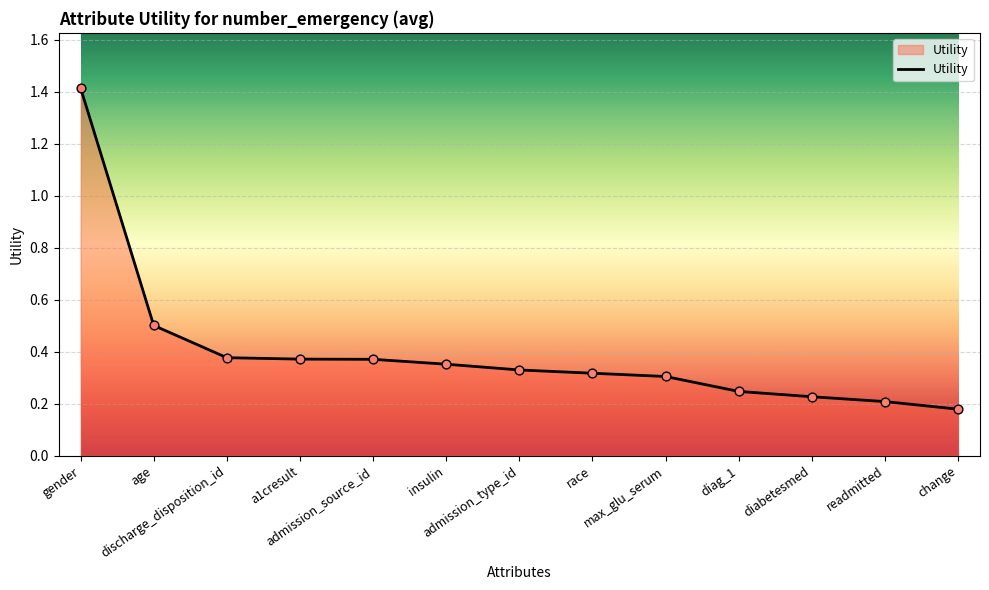

Between diag_1 and age, which is larger?

age